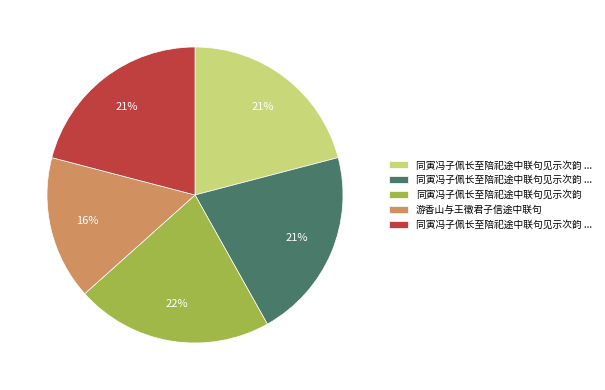

To the nearest percent, what is the average slice percentage?

20%